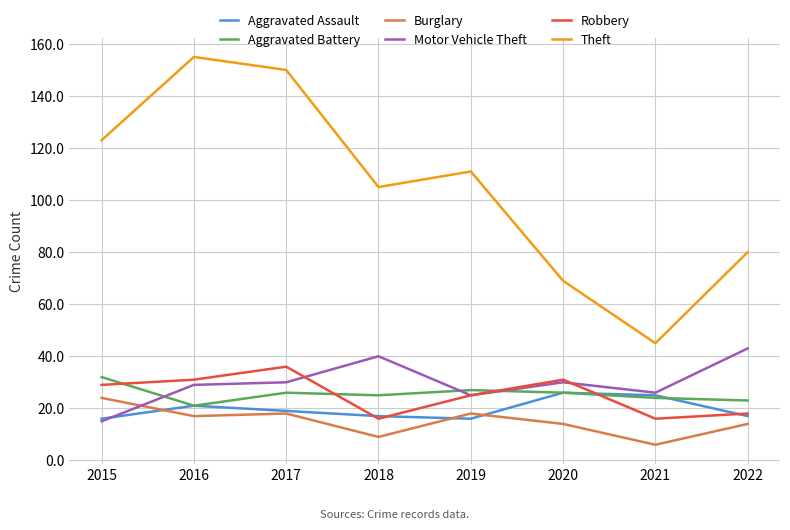

Does the chart display data point markers on the line(s)?

No